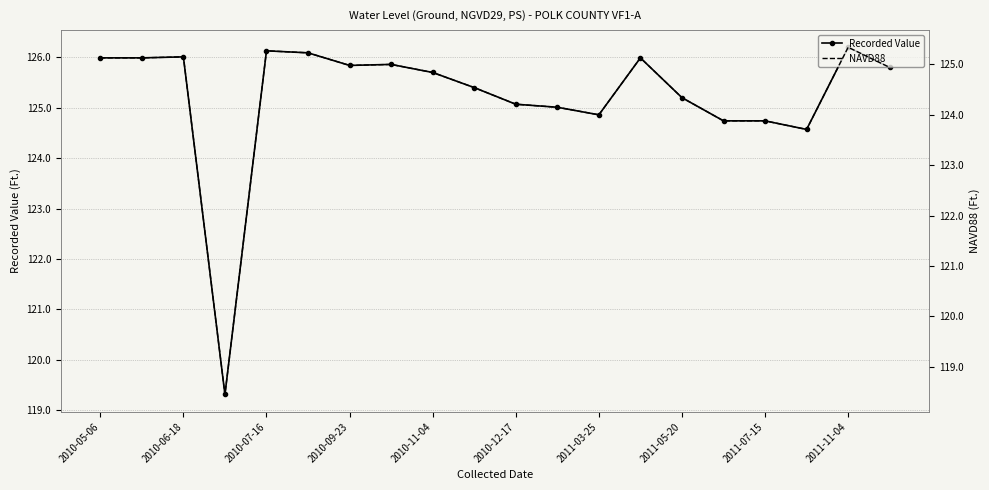

What is the highest value of the Recorded Value series?

126.2